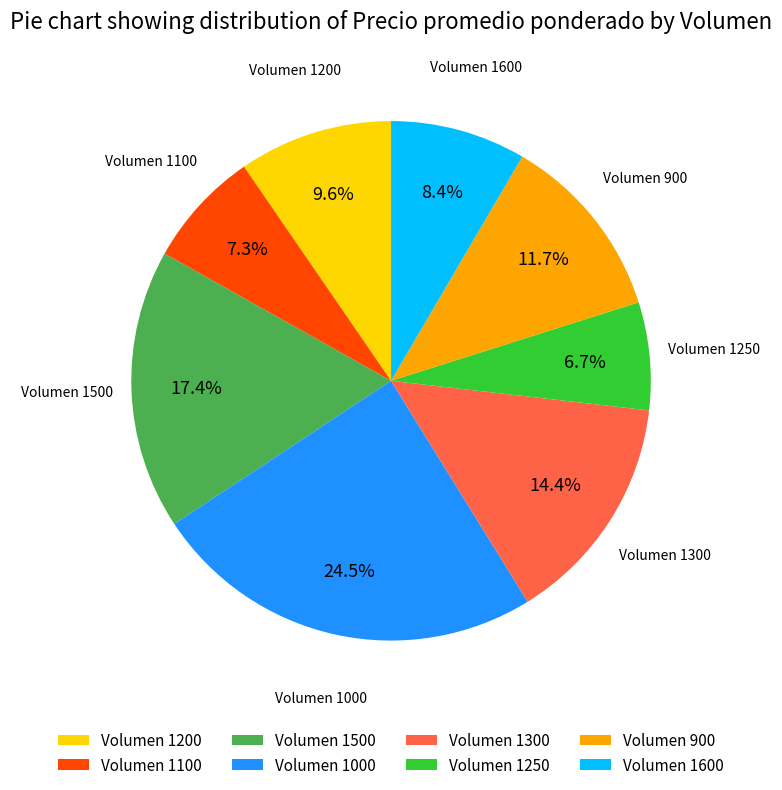

Rank the categories by value from lowest to highest.

Volumen 1250, Volumen 1100, Volumen 1600, Volumen 1200, Volumen 900, Volumen 1300, Volumen 1500, Volumen 1000